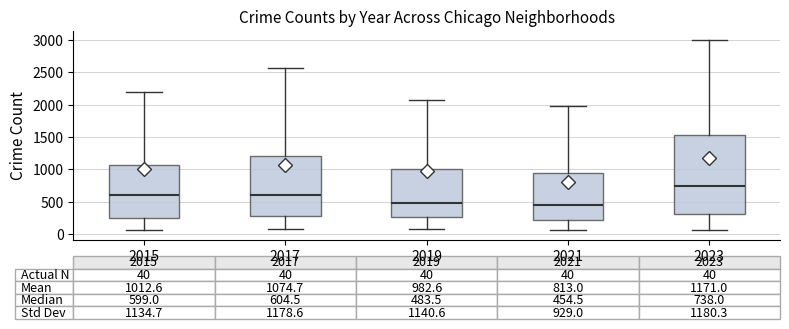

Comparing the boxes themselves (not the whiskers), which one is the tallest?

2023